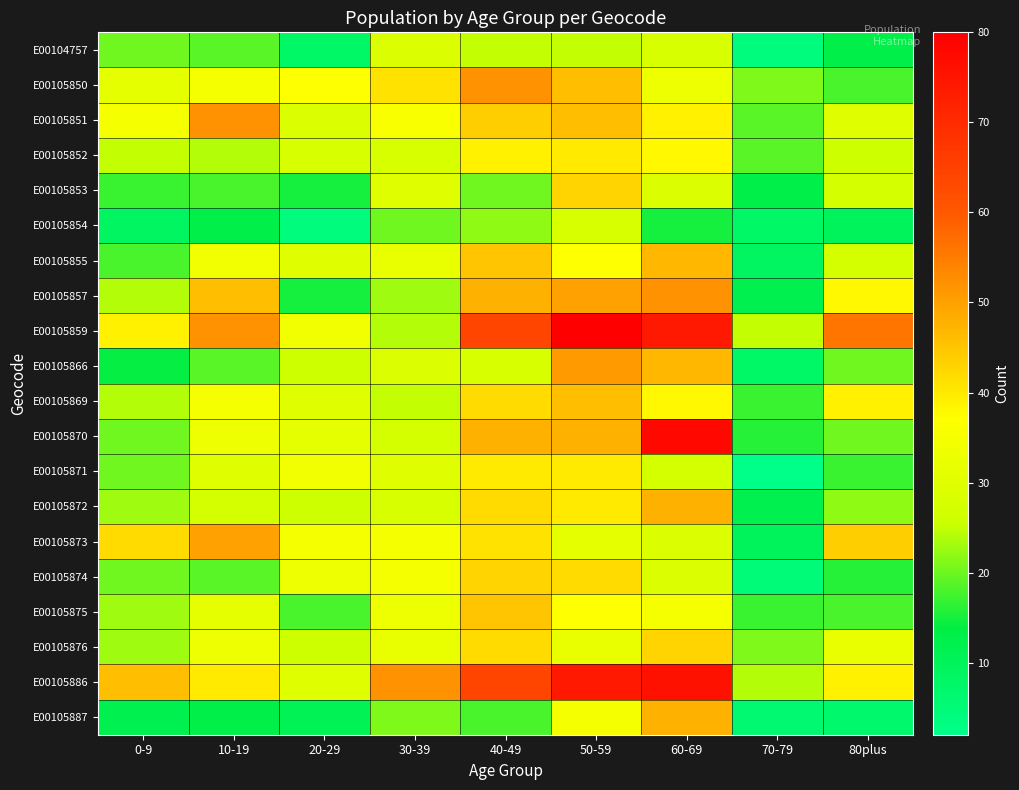

Rank the series at 40-49 from highest to lowest value.

E00105859, E00105886, E00105850, E00105857, E00105870, E00105855, E00105875, E00105851, E00105874, E00105869, E00105872, E00105876, E00105873, E00105871, E00105852, E00105866, E00104757, E00105854, E00105853, E00105887